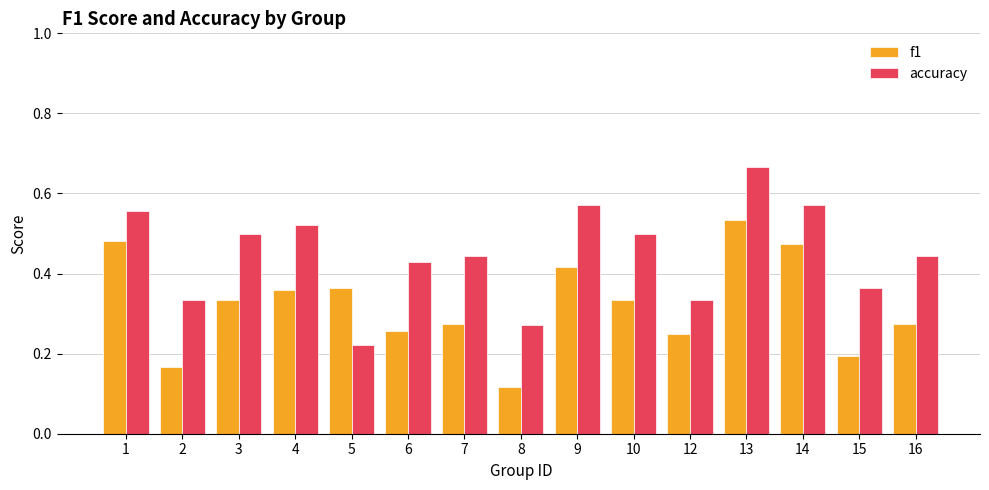

At how many categories does at least one series exceed 0?

15